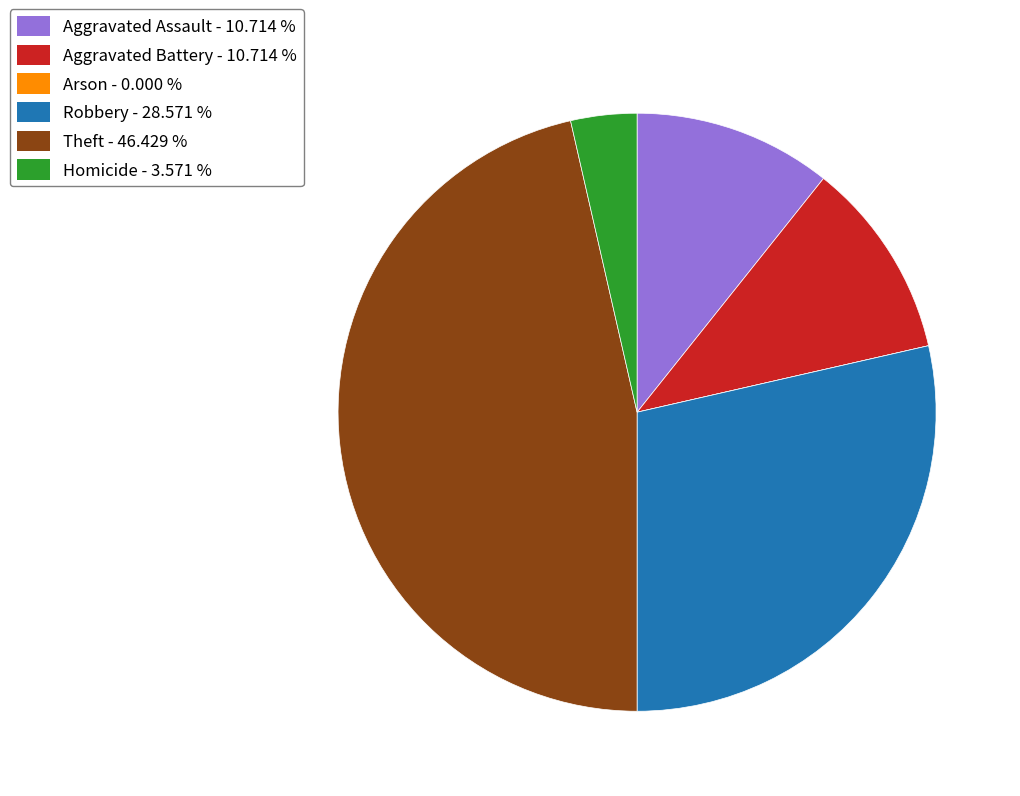

Between Homicide and Robbery, which is larger?

Robbery